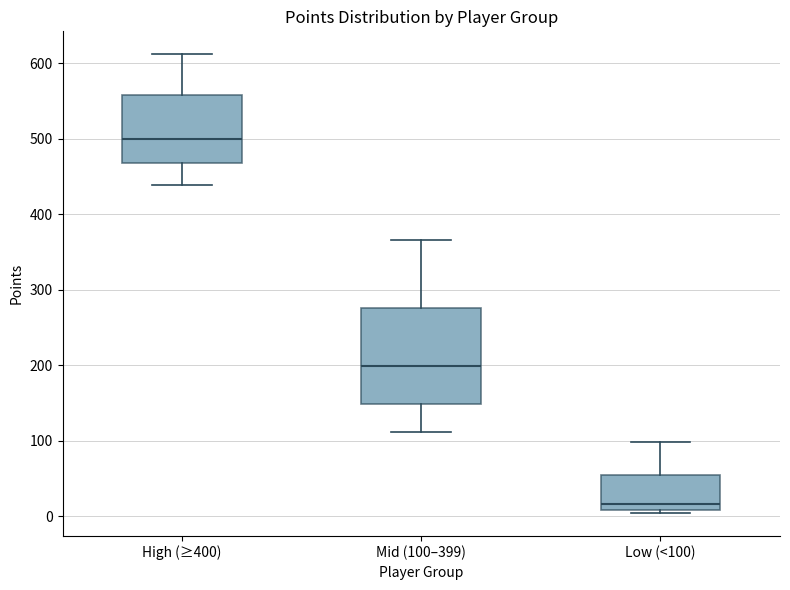

Where is the lower edge of the box for Low (<100) on the y-axis? The values are not printed on the chart, so give them approximately, as read against the axis.

10